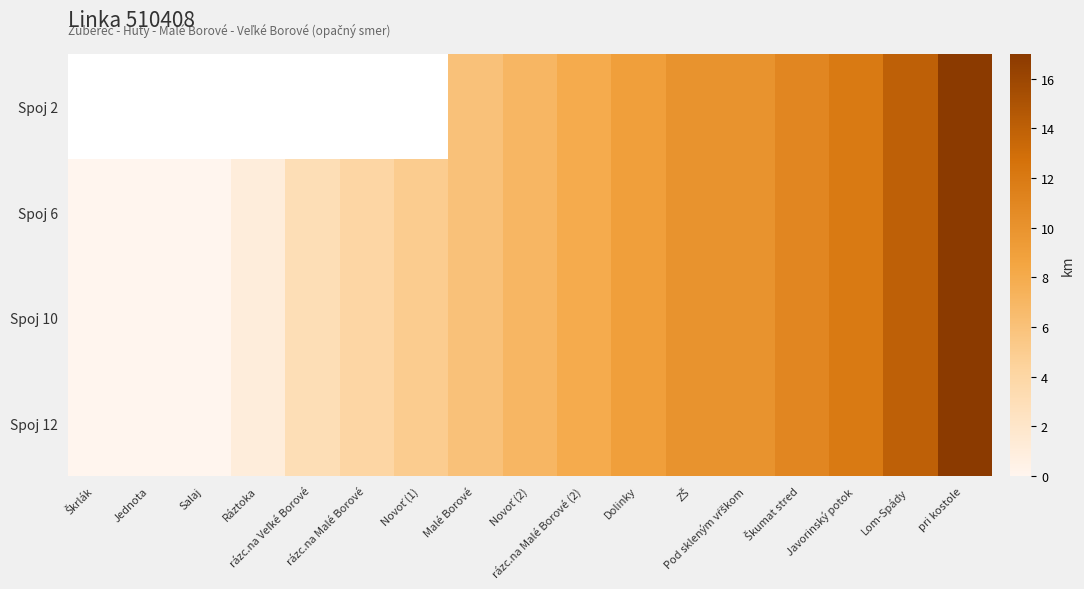

Which series has the largest total across all categories?

Spoj 6